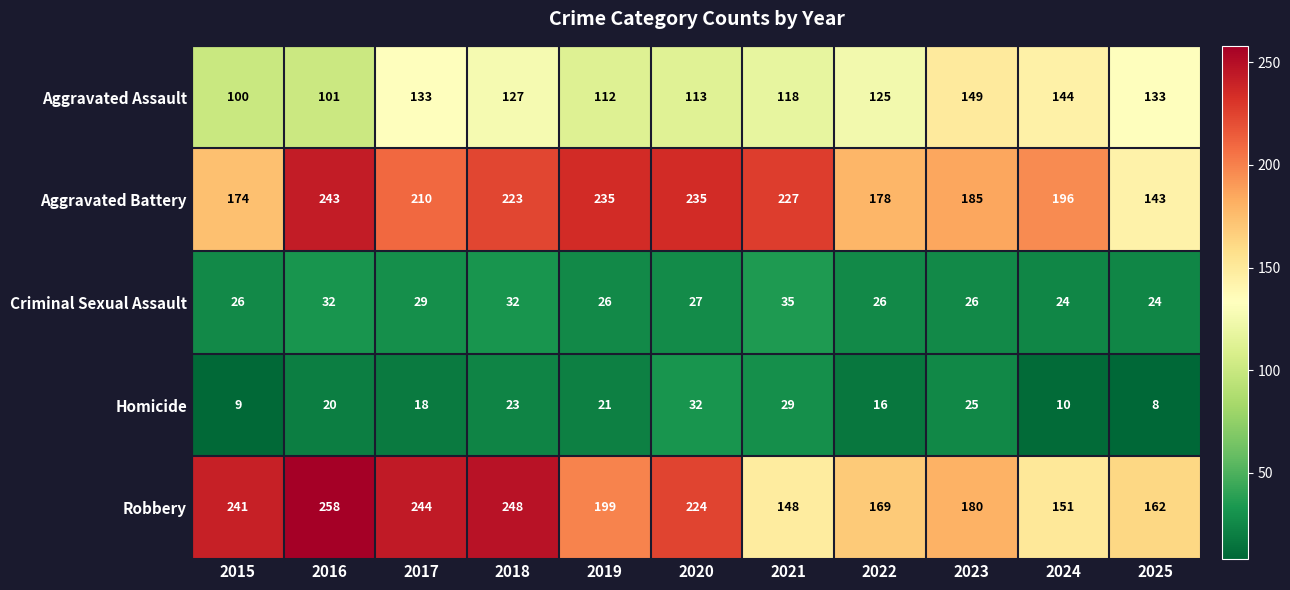

What is the greatest value displayed?

258